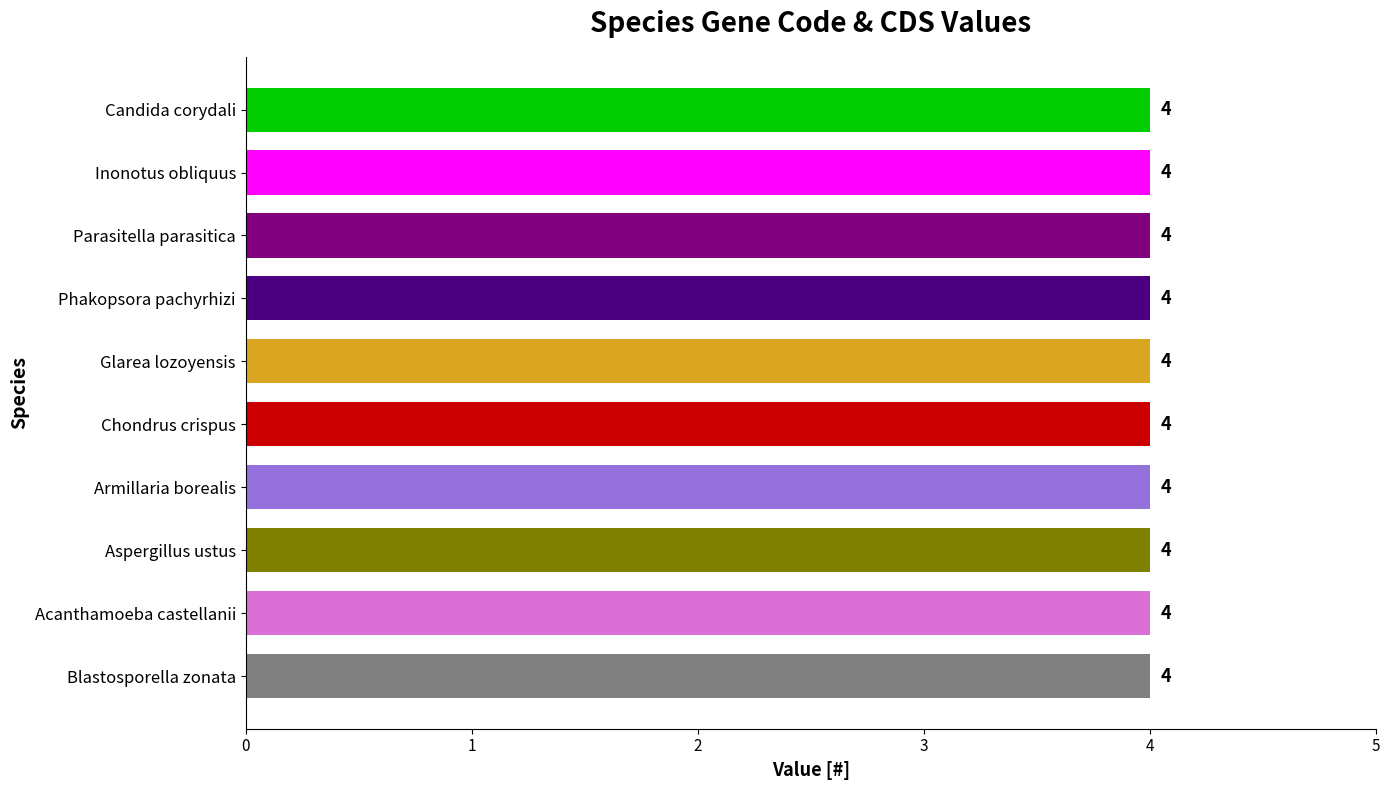

What is the label of the 10th bar from the right?

Blastosporella zonata